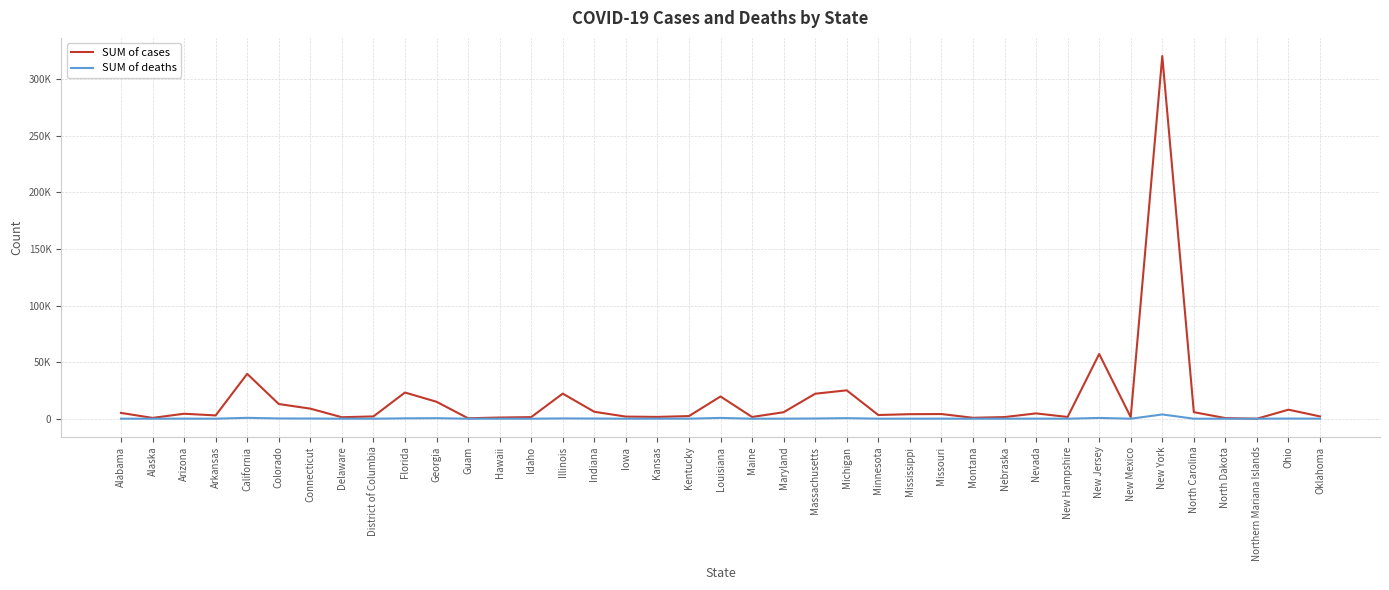

What are all the series names shown in the legend?

SUM of cases, SUM of deaths